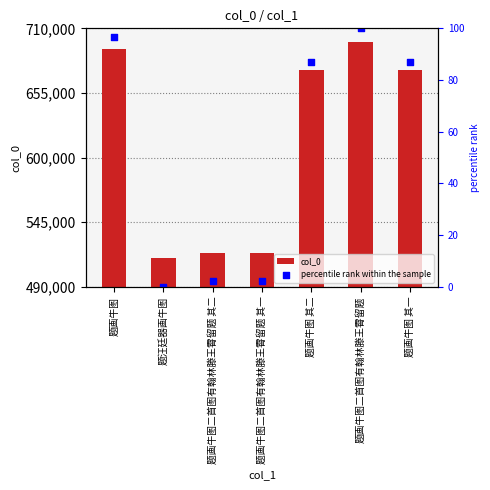

What is the total value across all series at 题画牛图 其二?

674209.8